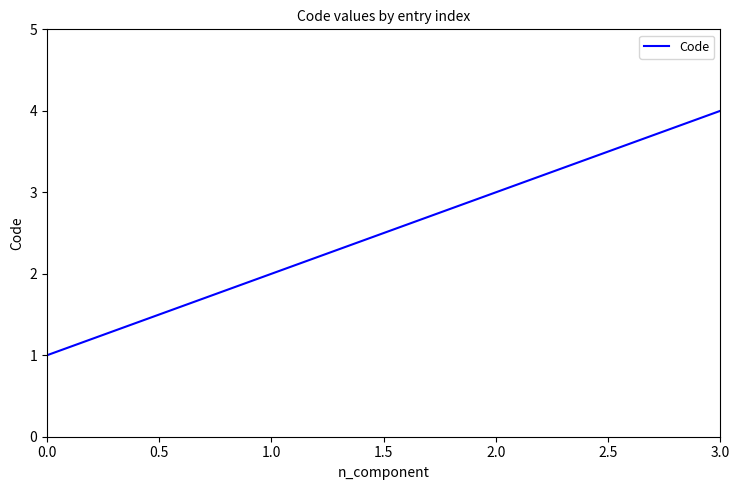

What is the minimum value shown in the chart?

1